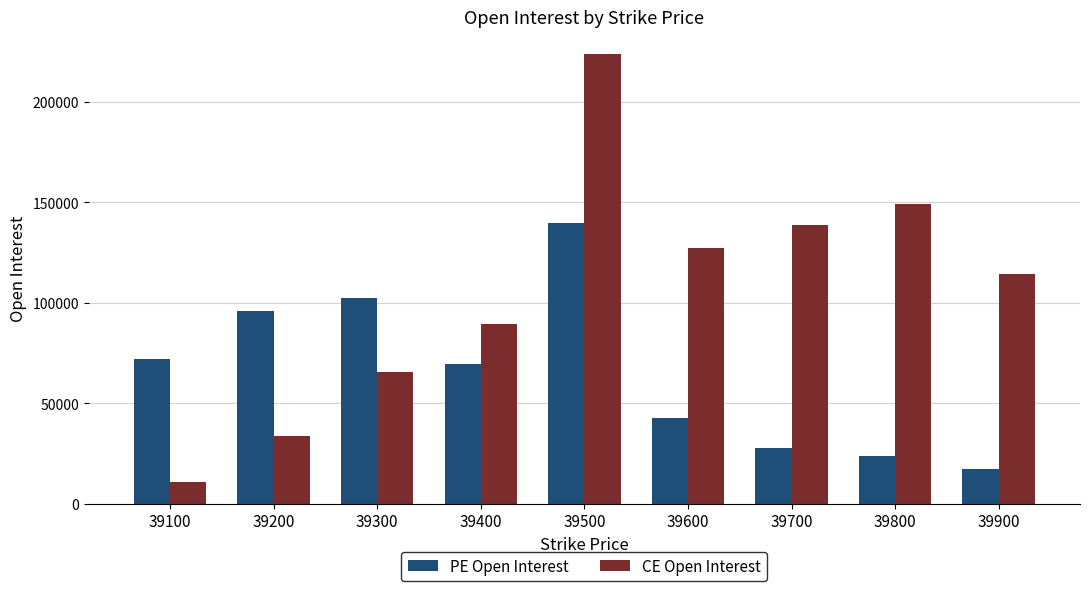

What are all the series names shown in the legend?

PE Open Interest, CE Open Interest